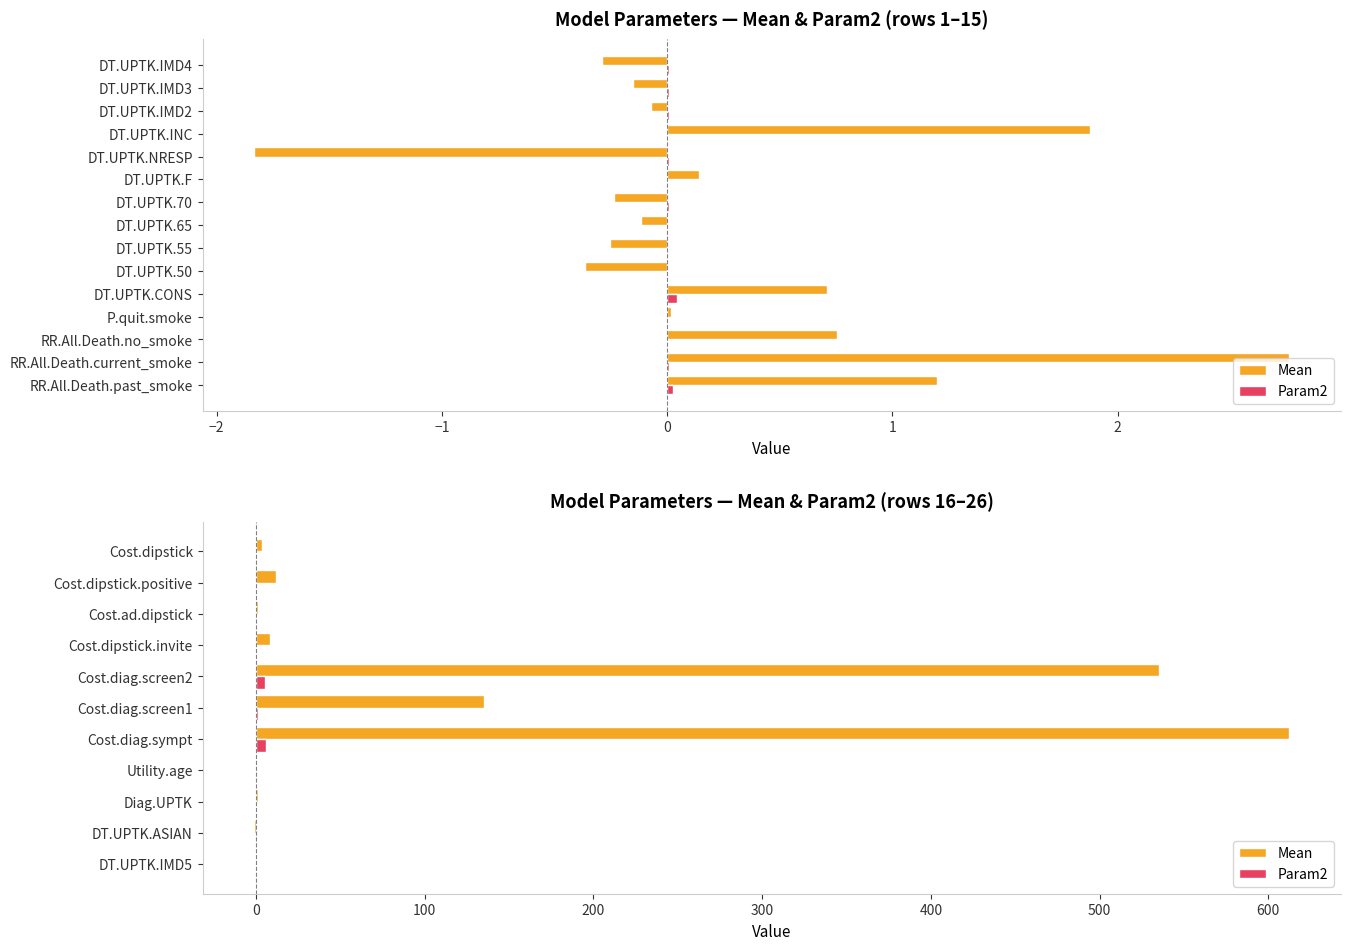

Between Cost.diag.screen1 and Cost.dipstick.invite, which series saw the biggest shift?

Mean